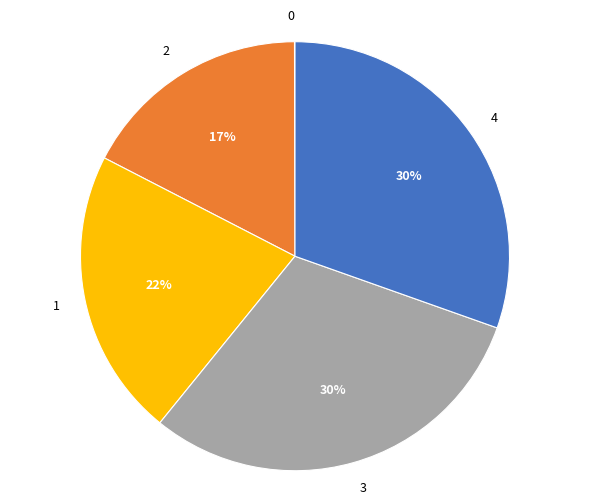

Is it true that 2 is 17% of the pie?

True